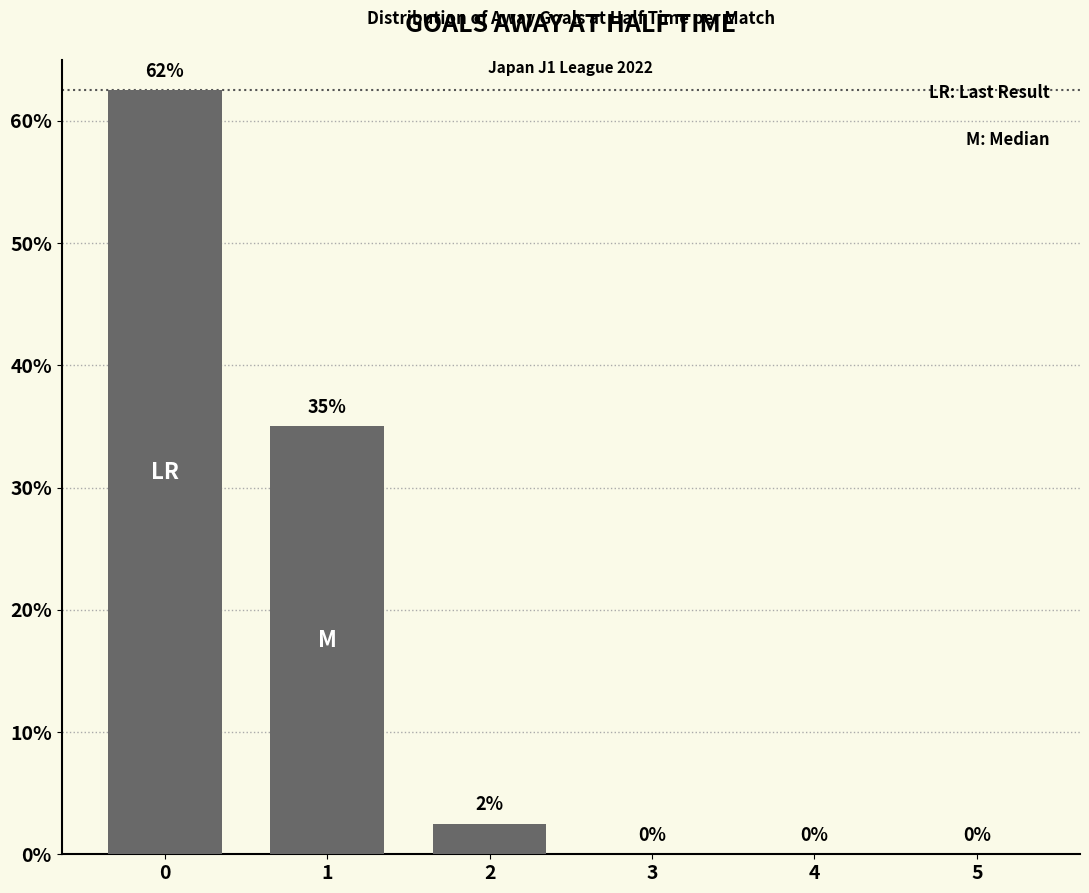

Does the chart contain stacked bars?

No